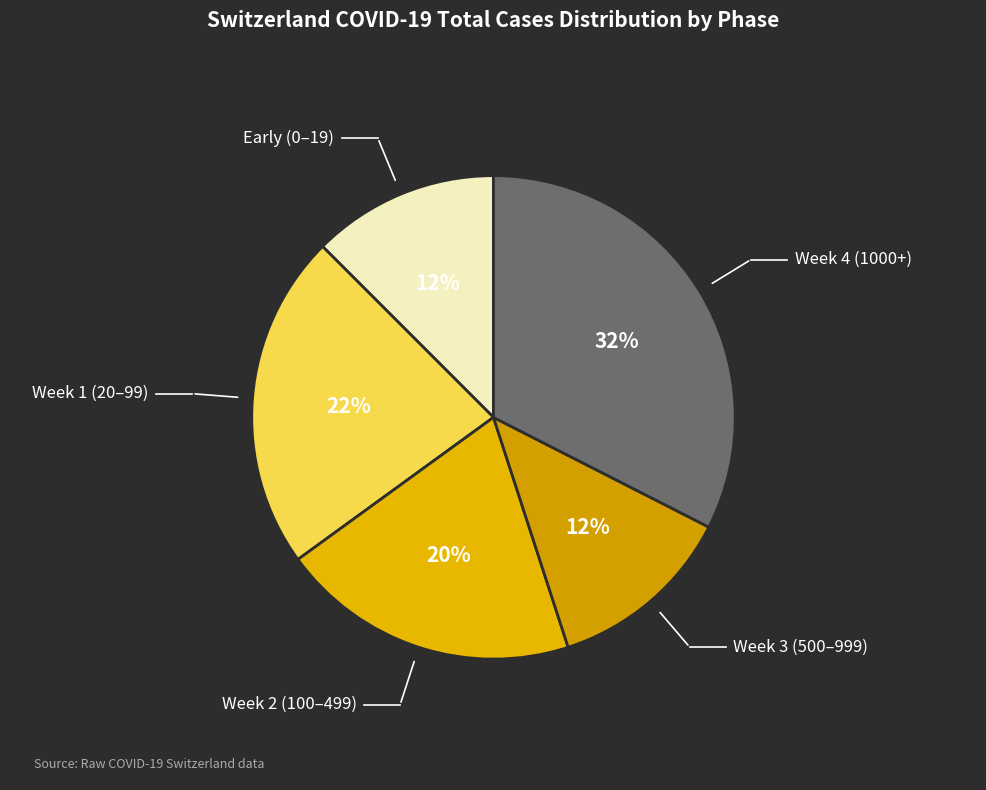

Is the sum of Week 2 (100–499) and Early (0–19) greater than half?

No